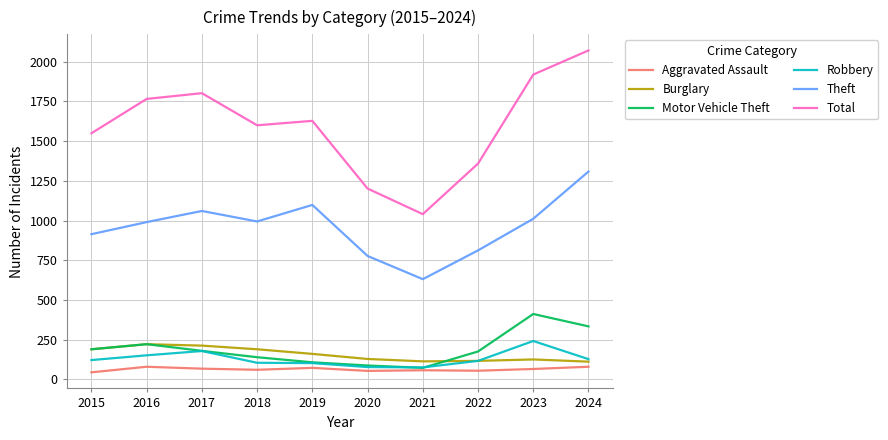

Read the Burglary value at 2018.

190